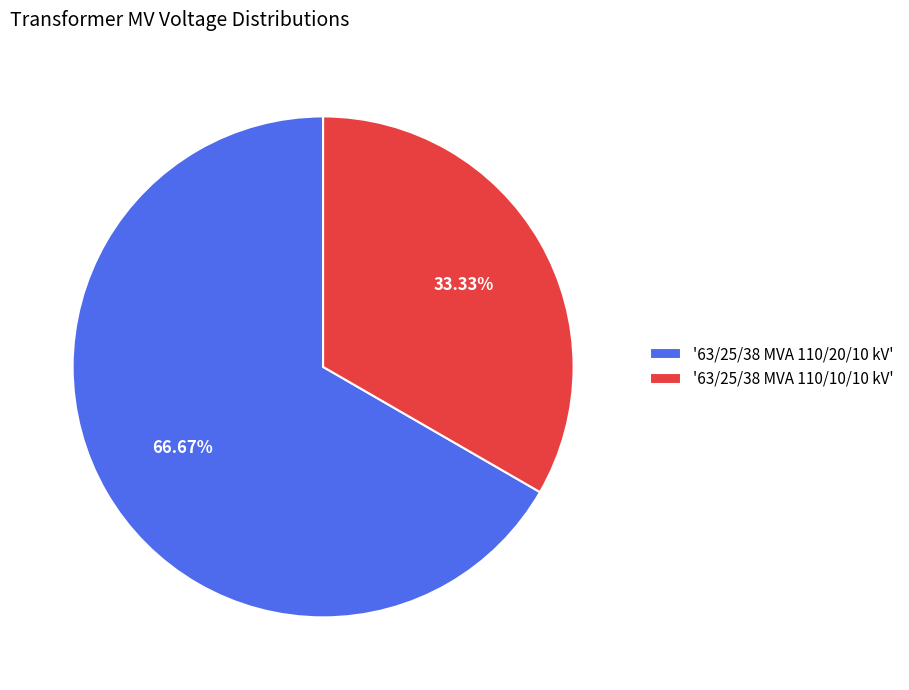

Rank the categories by value from highest to lowest.

'63/25/38 MVA 110/20/10 kV', '63/25/38 MVA 110/10/10 kV'